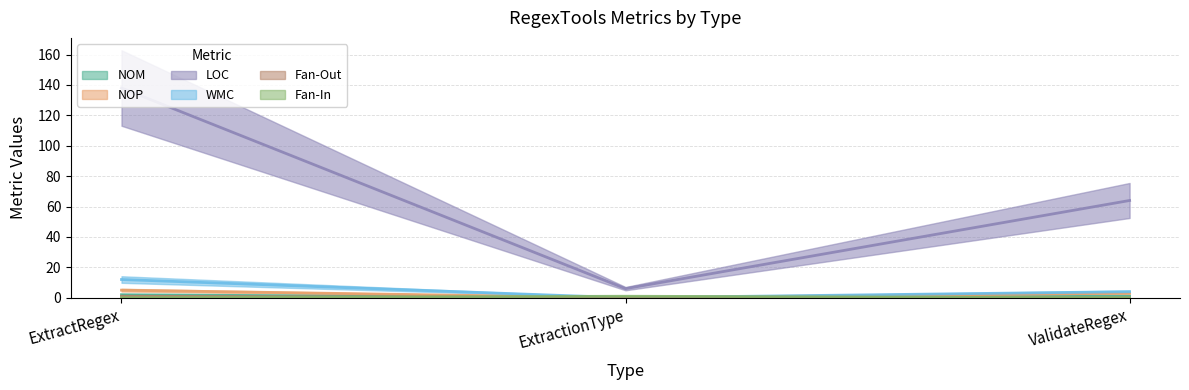

How many lines are shown in the chart?

6